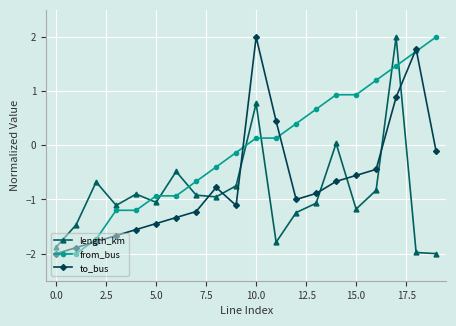

What is the value of the length_km point at the 12th from the left?

-1.8